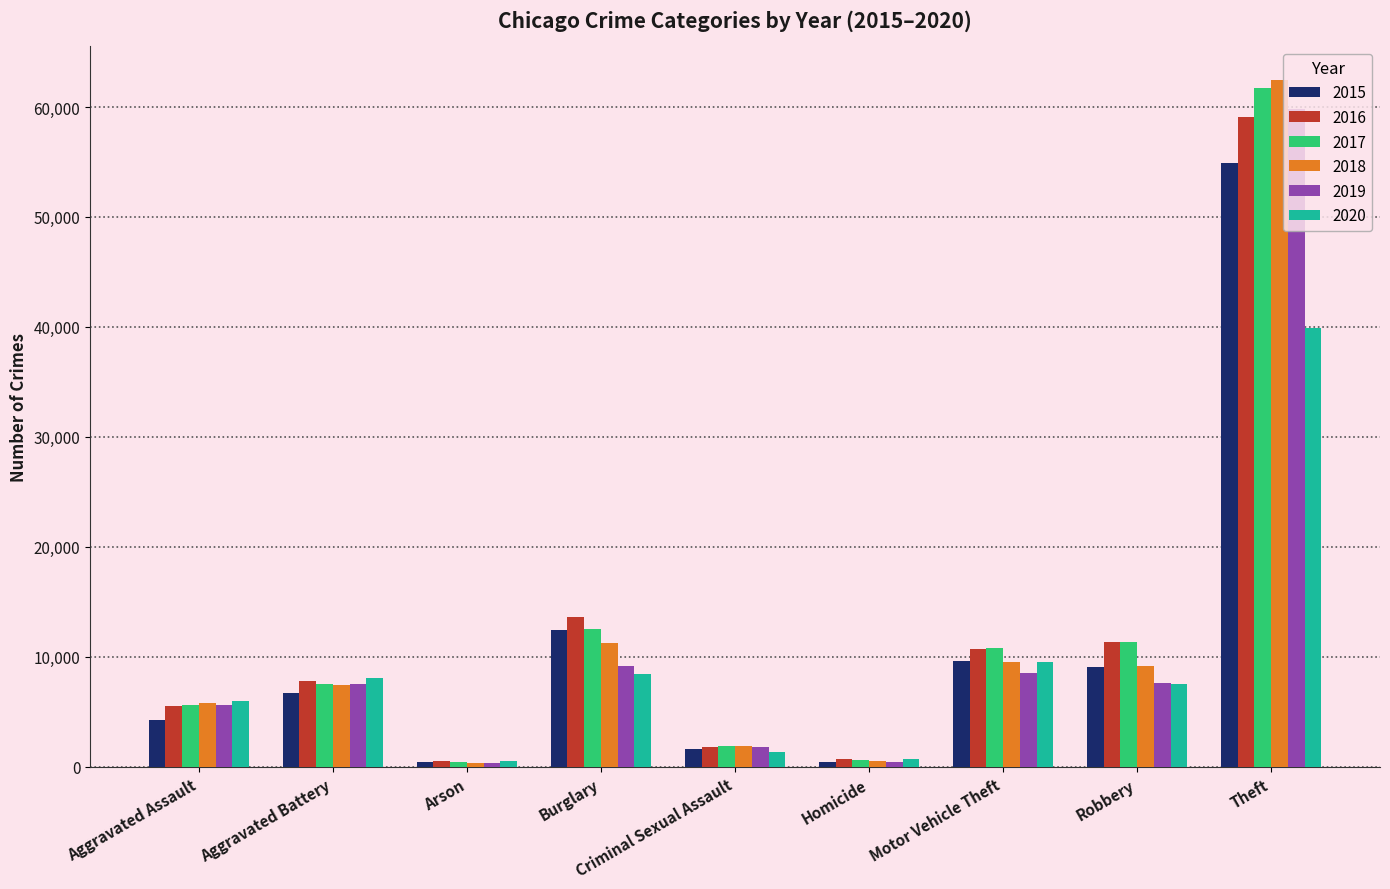

What is the difference between the 2017 values at Robbery and Aggravated Battery?

3753